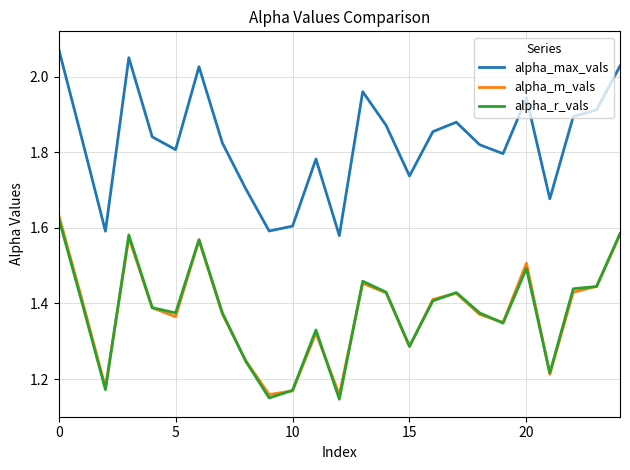

Which series has the widest spread of values?

alpha_max_vals